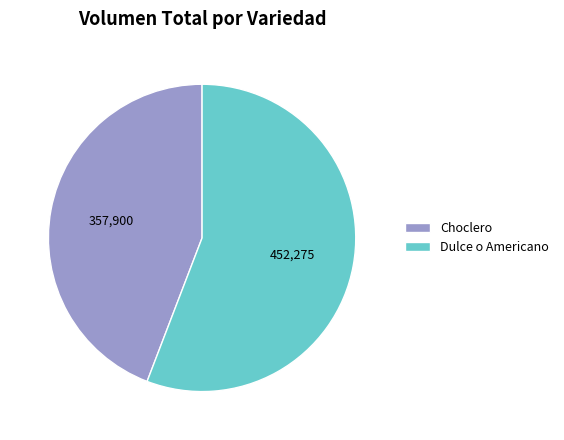

What is the smallest slice in the pie chart?

Choclero